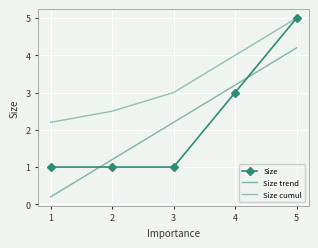

Between 1 and 2, which is larger?

1